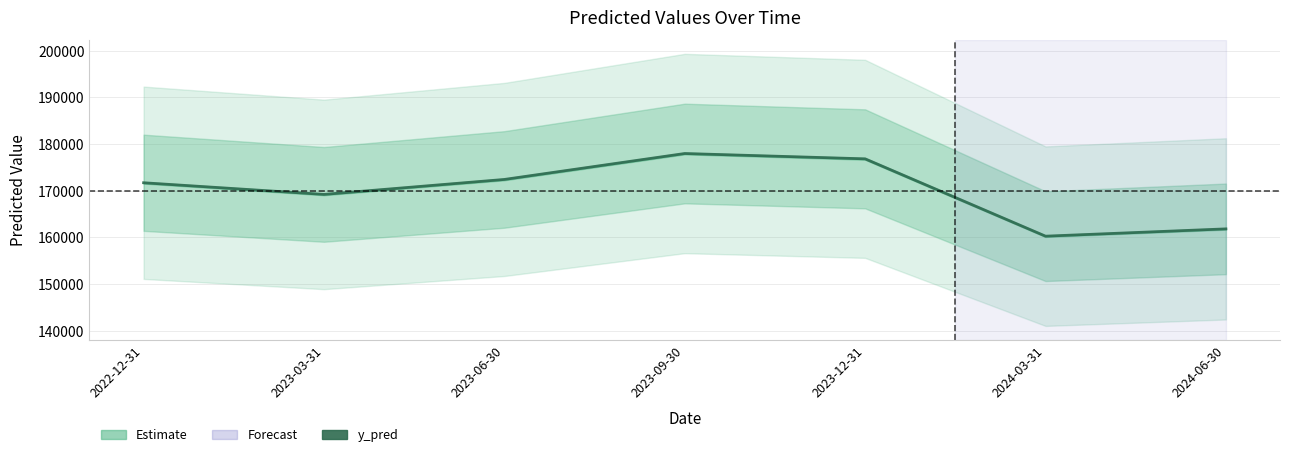

At which category does the data reach its first local valley?

2023-03-31